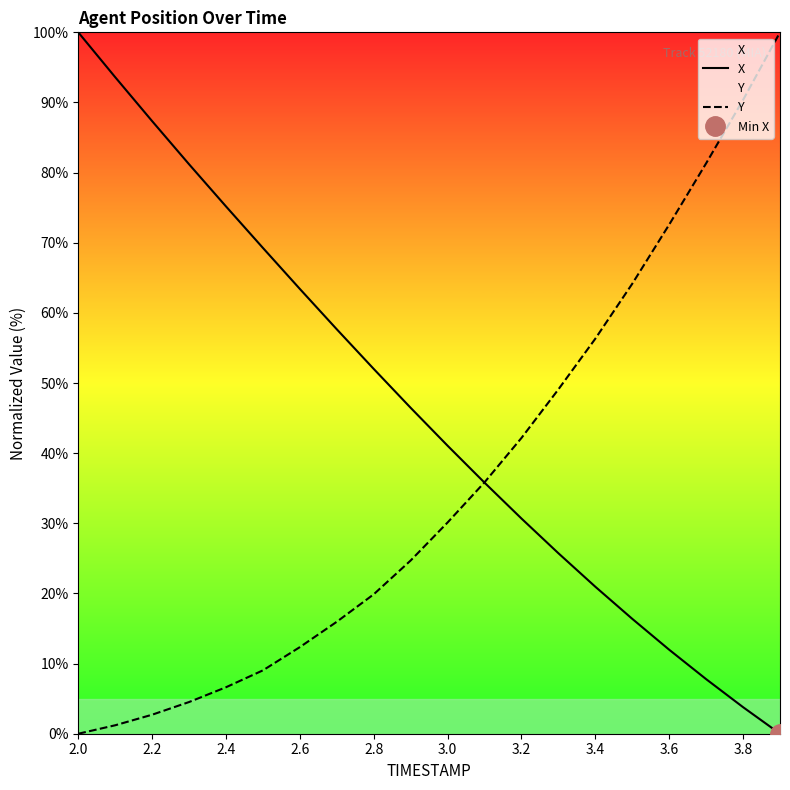

True or false: Y has a value of 2.7 at 2.2.

True